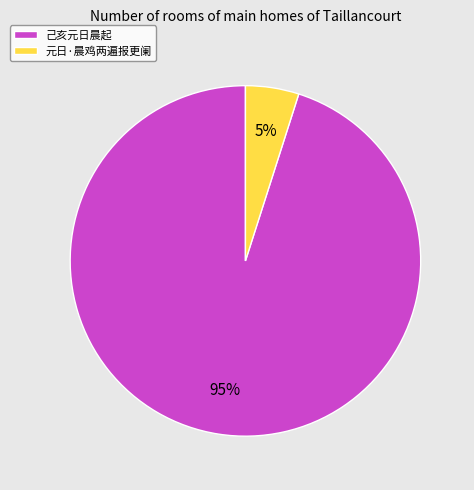

How many slices are in this pie chart?

2